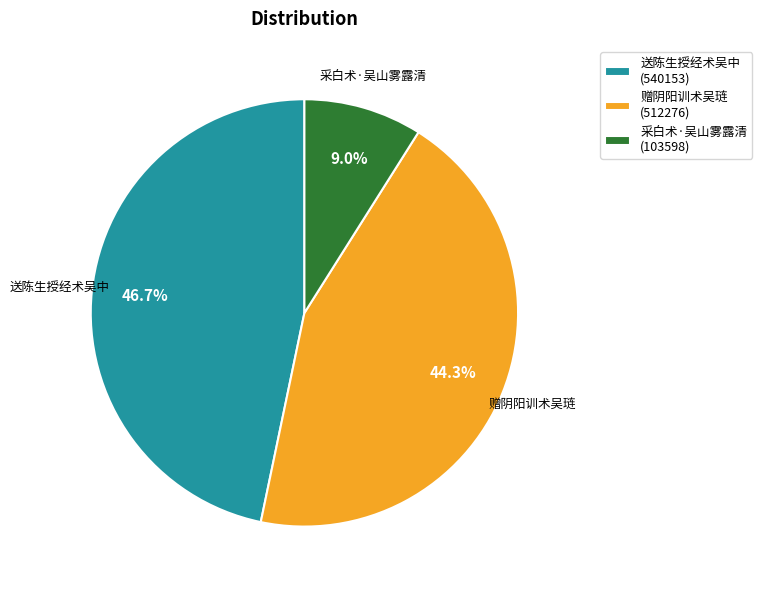

Between 送陈生授经术吴中 (540153) and 赠阴阳训术吴琏 (512276), which is larger?

送陈生授经术吴中 (540153)